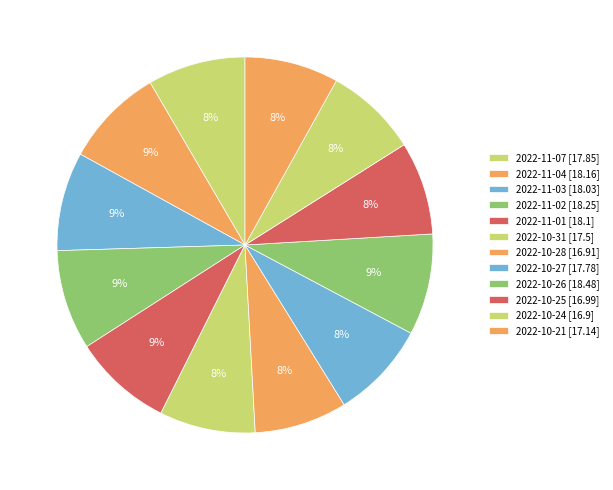

What portion of the pie excludes 2022-11-03?

91.5%